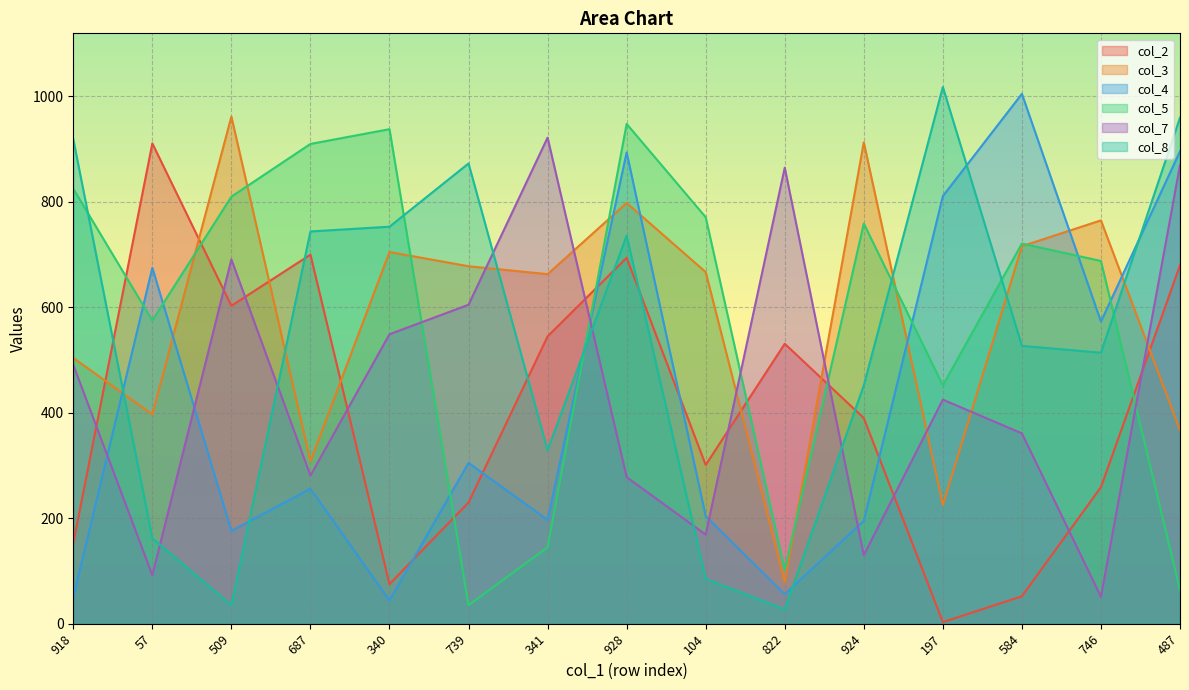

Reading right to left, list all the values displayed in this chart.

col_2: 487=680	746=259	584=52	197=3	924=390	822=531	104=301	928=694	341=545	739=230	340=75	687=700	509=603	57=911	918=153
col_3: 487=367	746=765	584=716	197=225	924=913	822=79	104=667	928=798	341=663	739=678	340=705	687=308	509=962	57=397	918=504
col_4: 487=896	746=573	584=1005	197=811	924=195	822=56	104=204	928=894	341=197	739=305	340=44	687=256	509=176	57=675	918=50
col_5: 487=64	746=688	584=721	197=452	924=759	822=102	104=771	928=948	341=145	739=35	340=938	687=910	509=810	57=575	918=825
col_7: 487=870	746=51	584=361	197=425	924=130	822=865	104=169	928=278	341=922	739=605	340=549	687=281	509=691	57=92	918=491
col_8: 487=960	746=514	584=527	197=1018	924=452	822=27	104=85	928=736	341=329	739=873	340=753	687=744	509=35	57=162	918=919